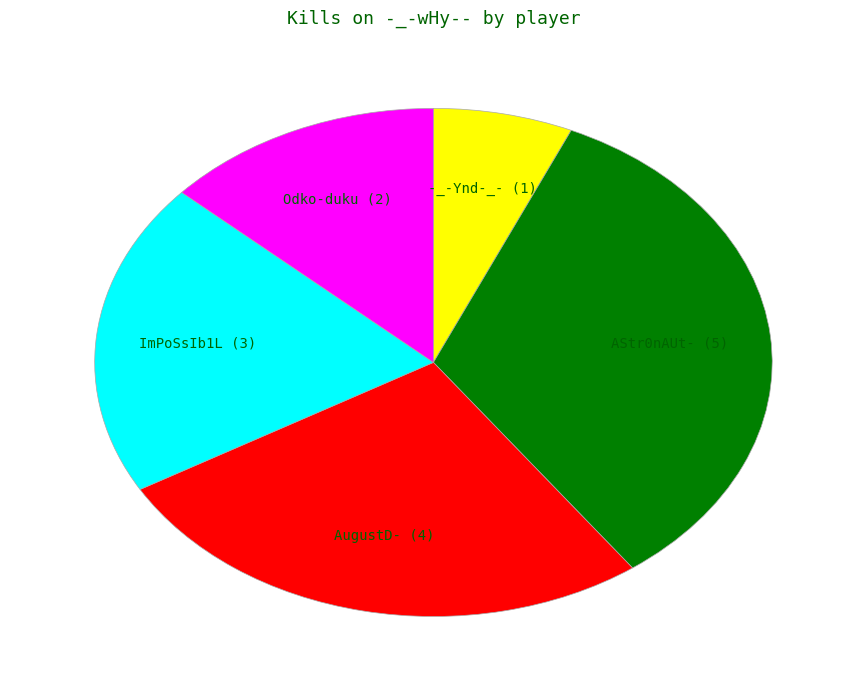

Is there any slice that represents more than half of the pie?

No